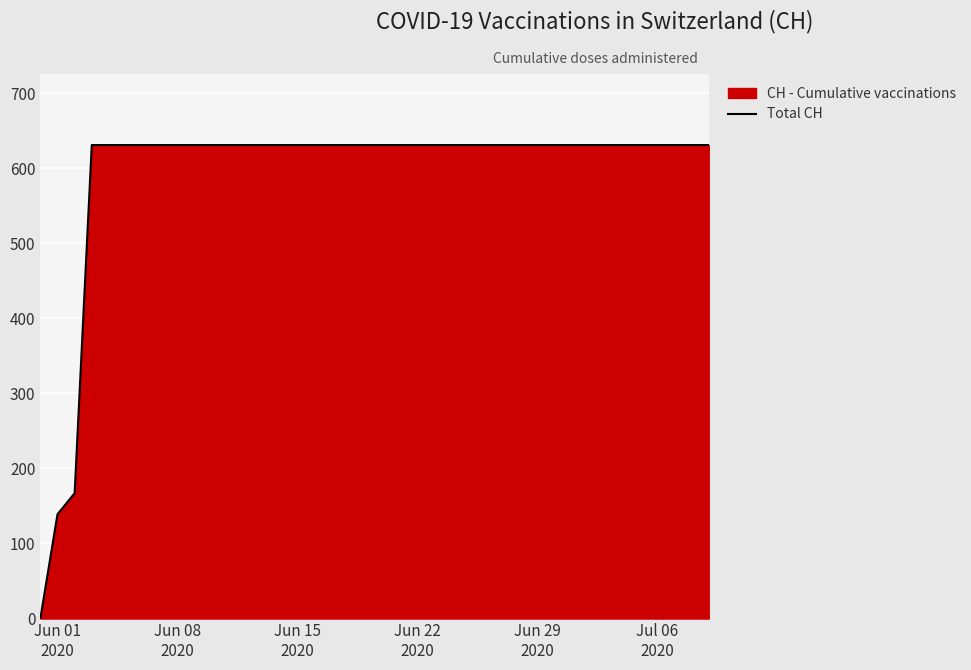

What is the maximum value shown in the chart?

631